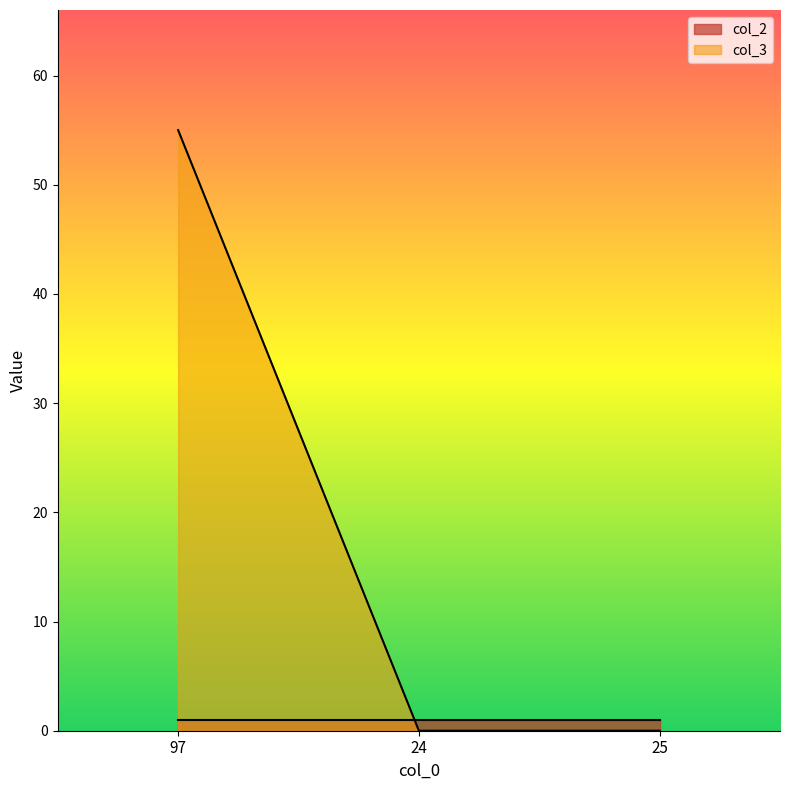

How many lines are shown in the chart?

2